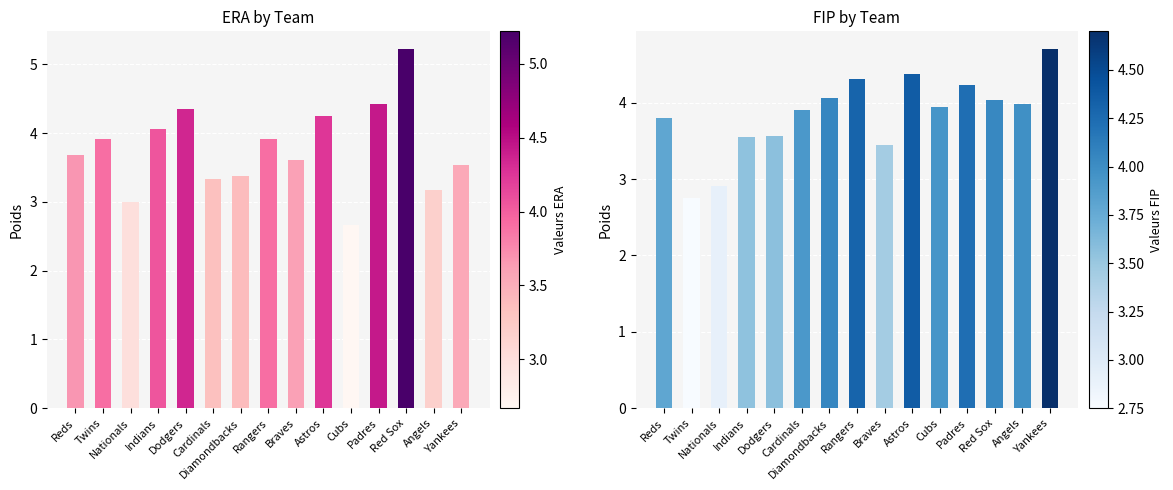

Is the value of FIP at Dodgers greater than the value of ERA at Angels?

Yes